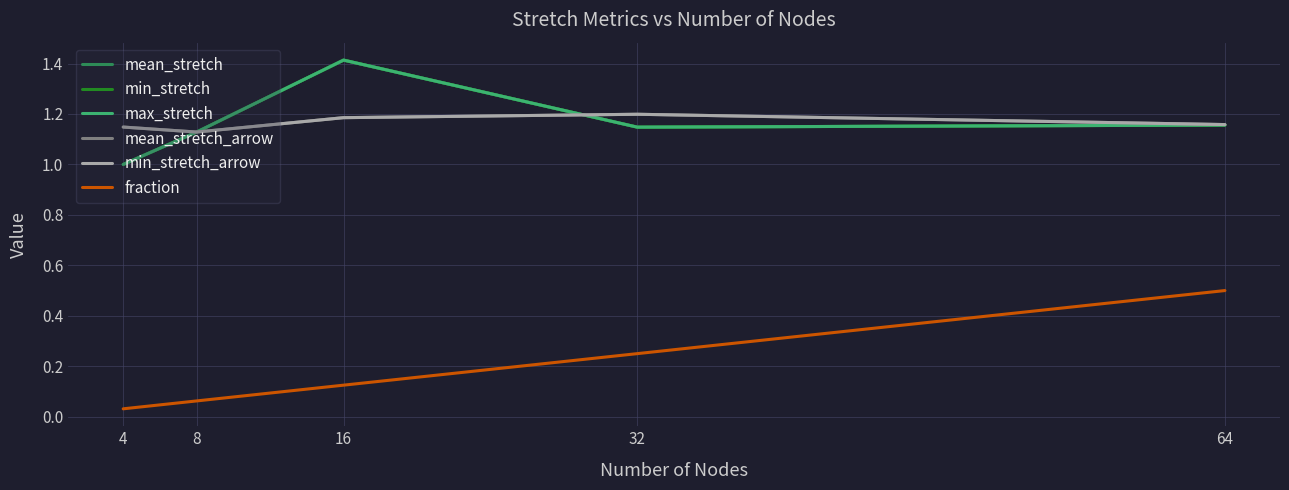

Does the chart have visible grid lines?

Yes